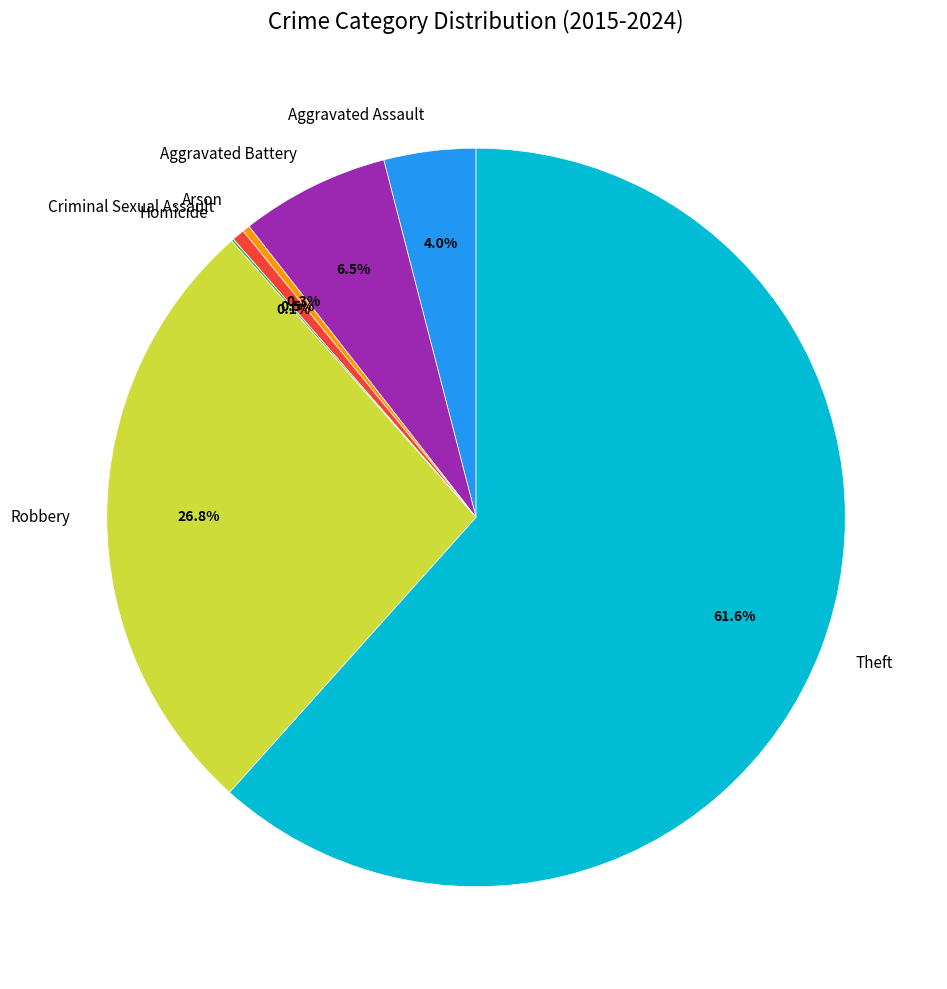

Does Theft represent more than half of the total?

Yes